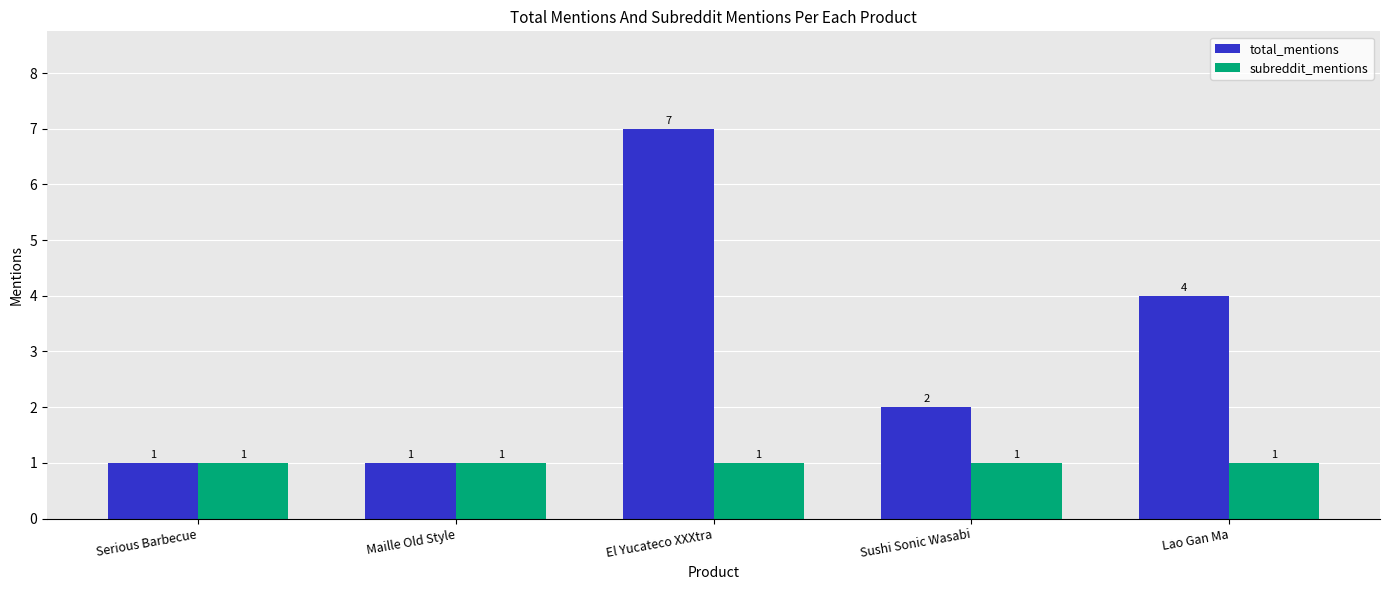

What is the sum of the subreddit_mentions values at Sushi Sonic Wasabi and Maille Old Style?

2